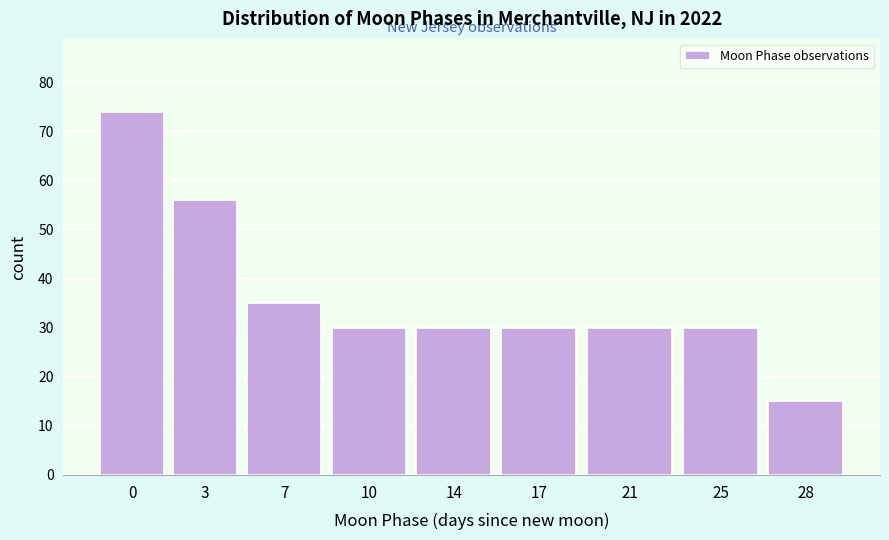

Reading left to right, transcribe all the data shown in this chart.

0=74	3=56	7=35	10=30	14=30	17=30	21=30	25=30	28=15